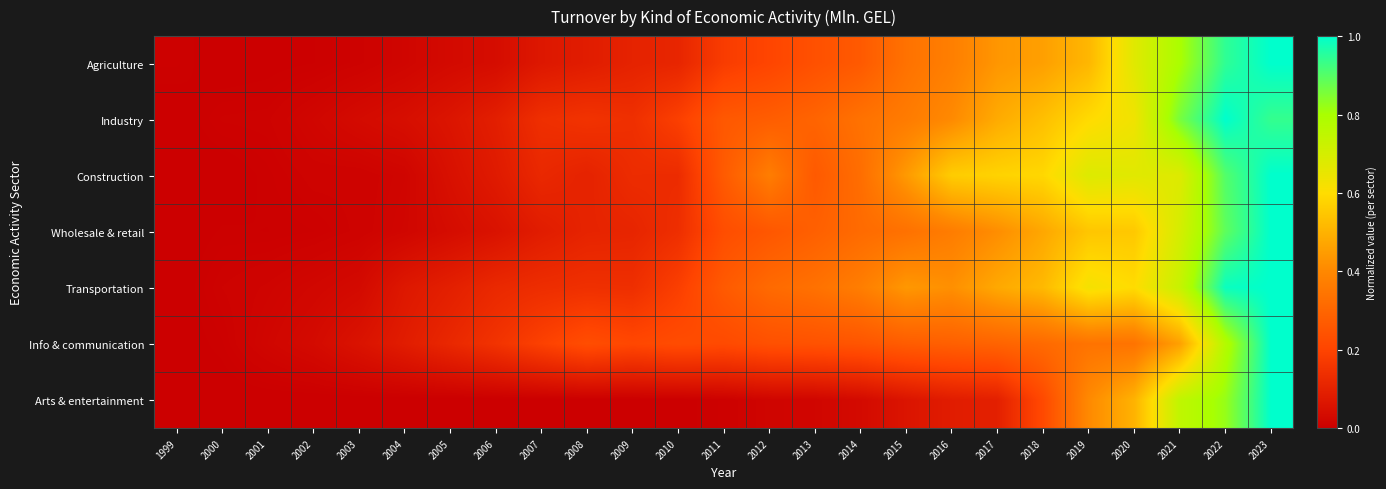

At which category is the sum across all series the highest?

2023